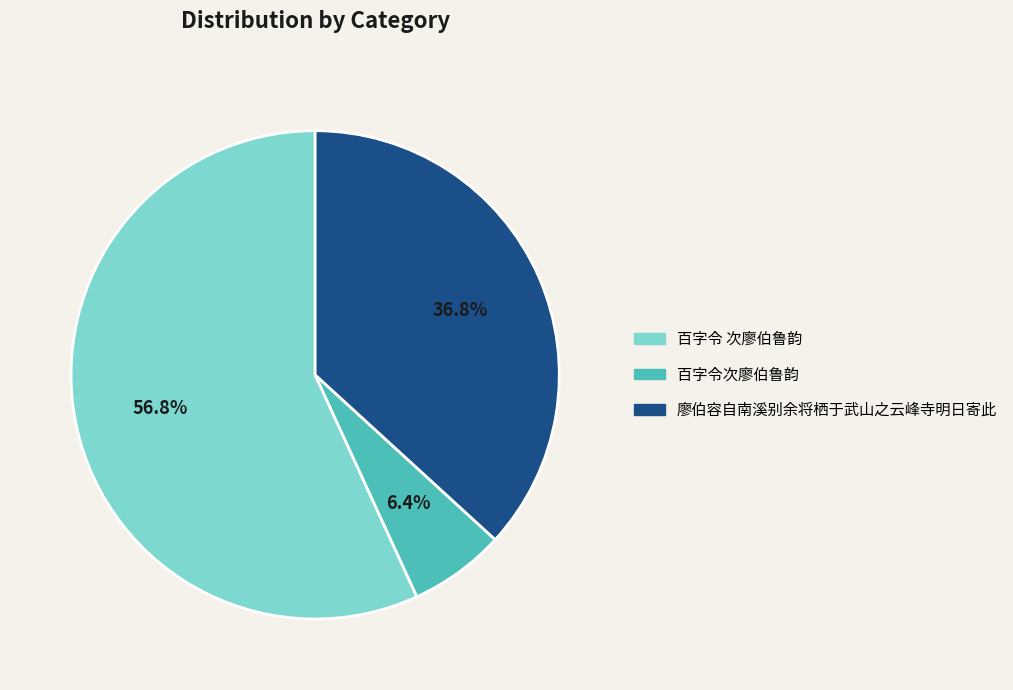

To the nearest percent, what is the average slice percentage?

33%